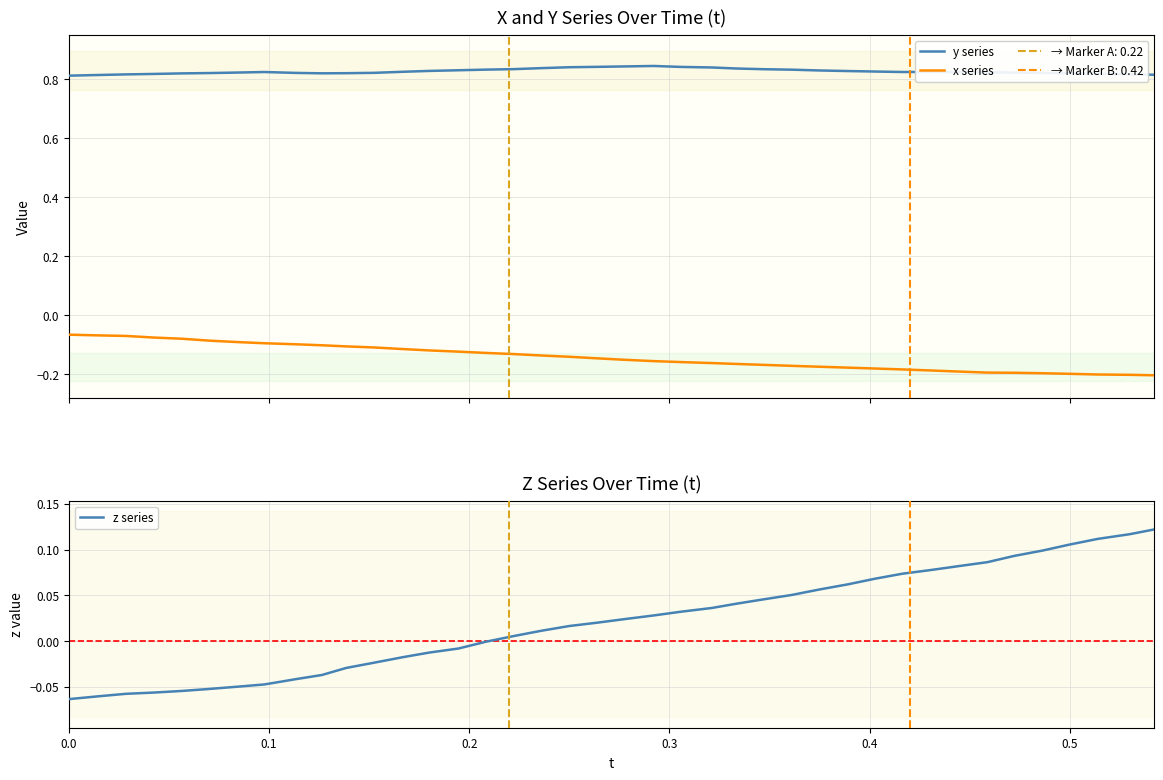

Is it true that x series equals -0.2 at 16?

False